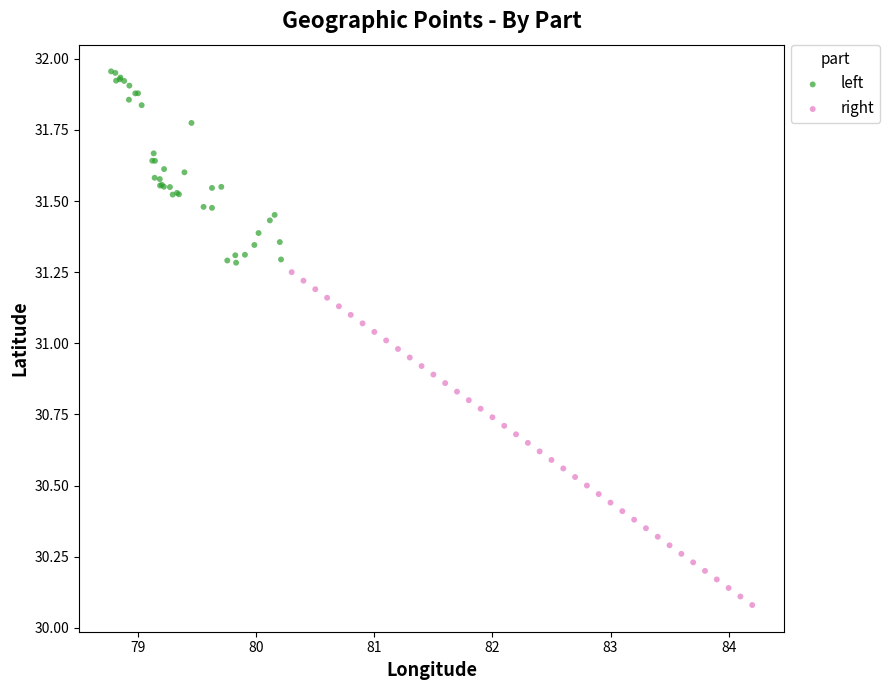

Which series contains the lowest Y value?

right